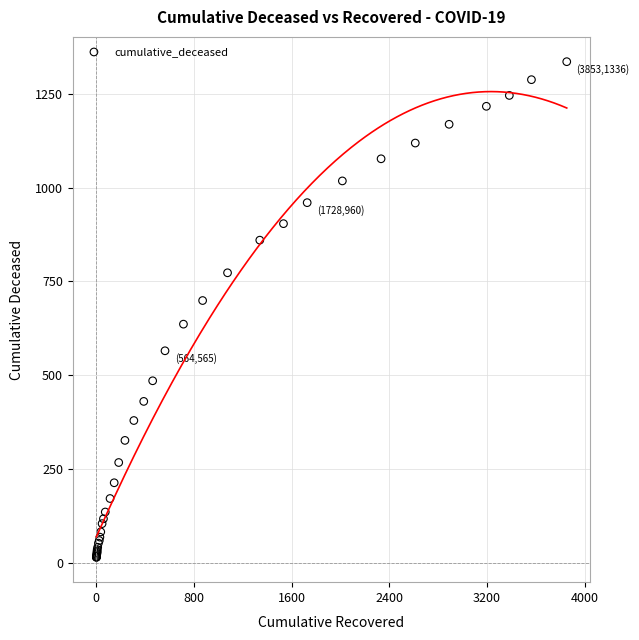

What Y value in the scatter plot is closest to 675?

699